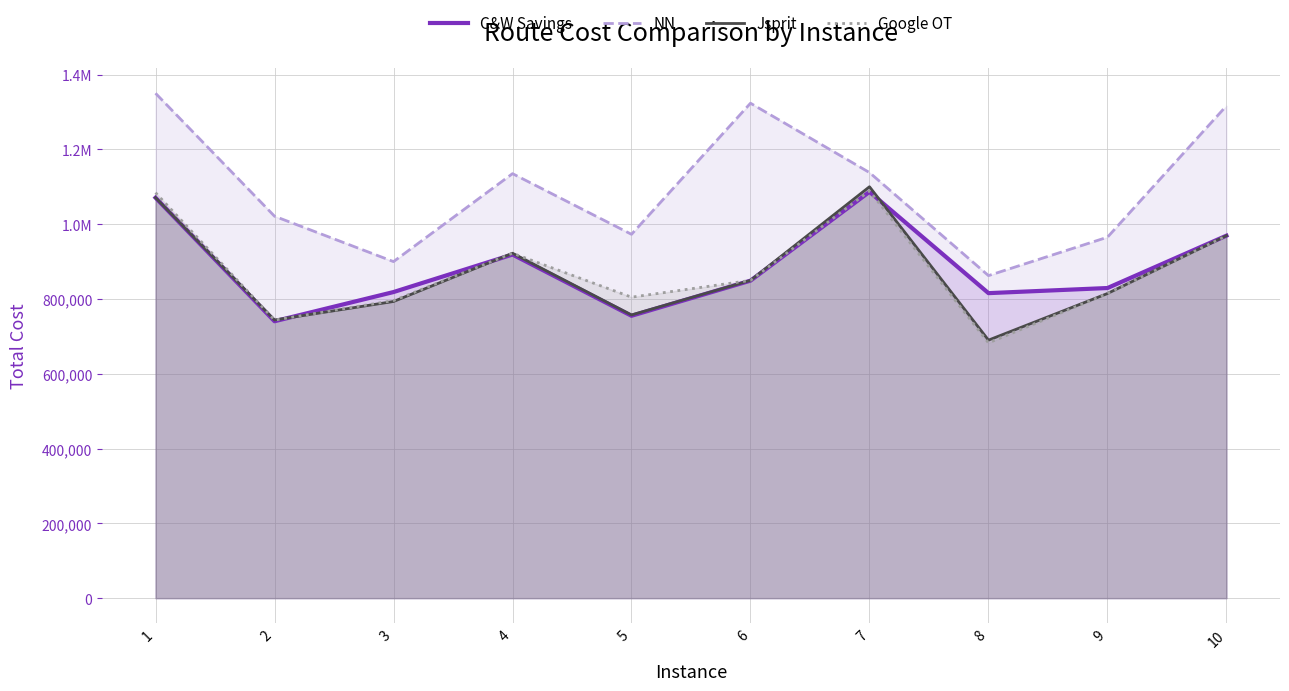

At which label does Jsprit reach its minimum?

8